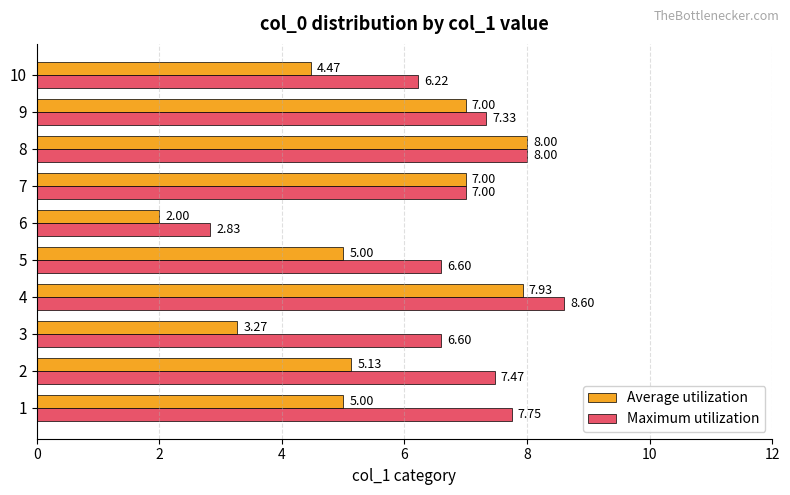

What is the sum of all Maximum utilization values?

68.4